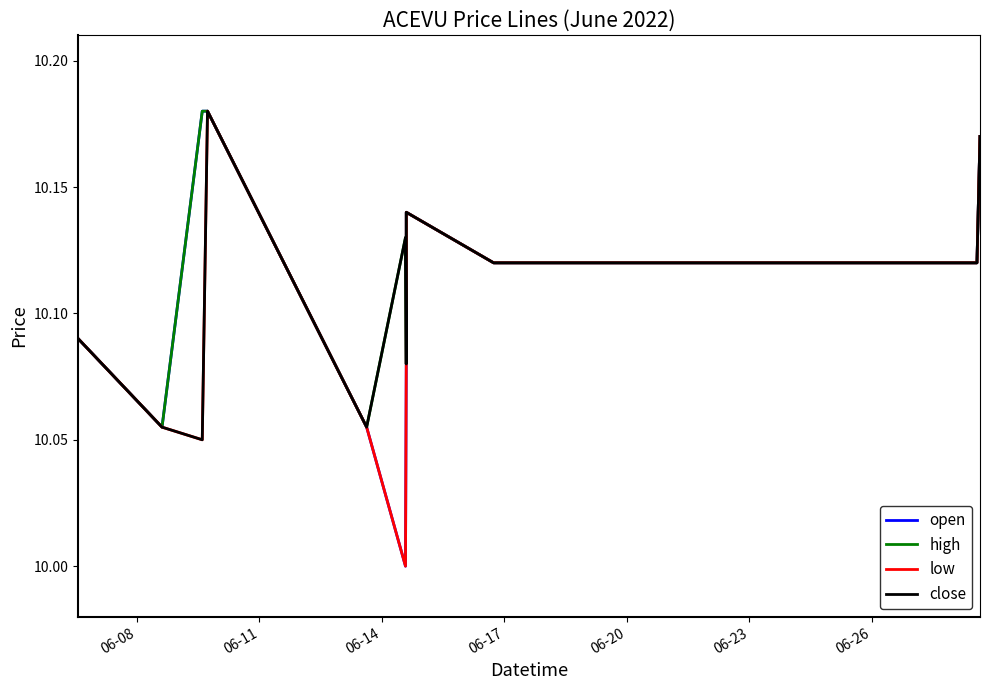

What is the minimum value shown in the chart?

10.0